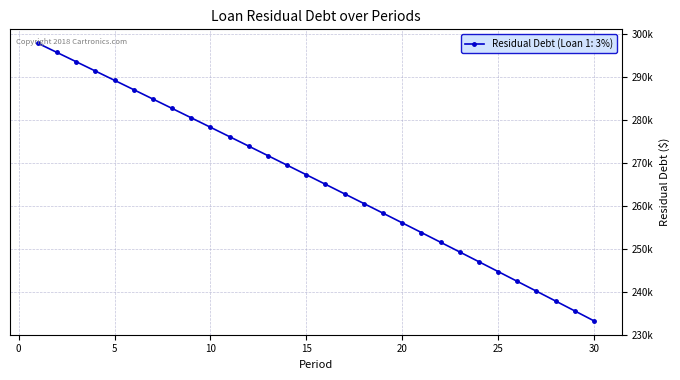

What is the sum of all values?

7977169.5